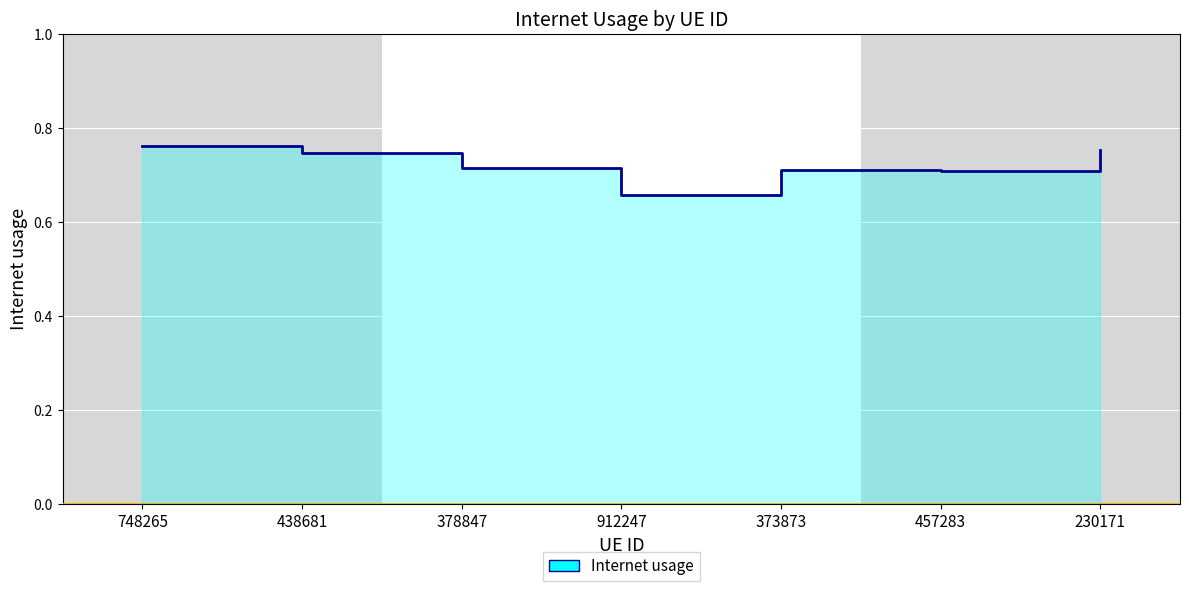

How many lines are shown in the chart?

1